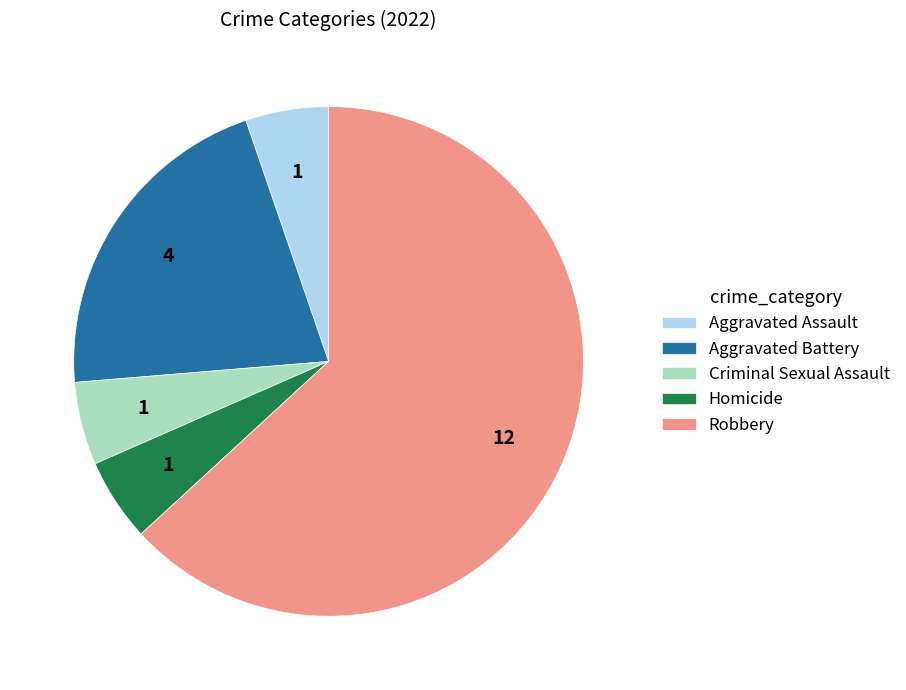

Count the number of slices in the pie.

5